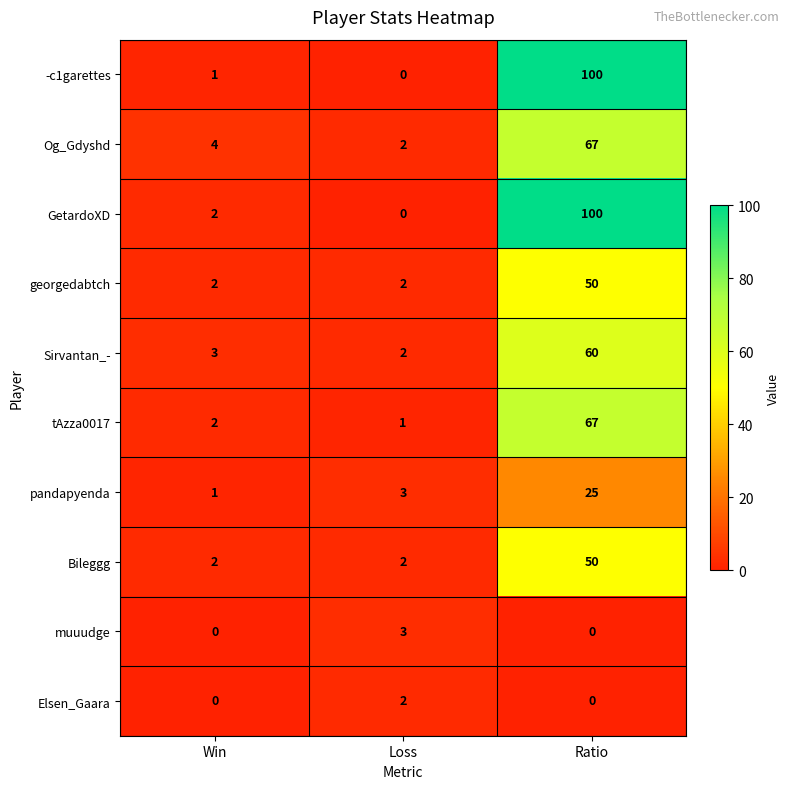

Reading right to left, transcribe all the data shown in this chart.

-c1garettes: 100	0	1
Og_Gdyshd: 67	2	4
GetardoXD: 100	0	2
georgedabtch: 50	2	2
Sirvantan_-: 60	2	3
tAzza0017: 67	1	2
pandapyenda: 25	3	1
Bileggg: 50	2	2
muuudge: 0	3	0
Elsen_Gaara: 0	2	0